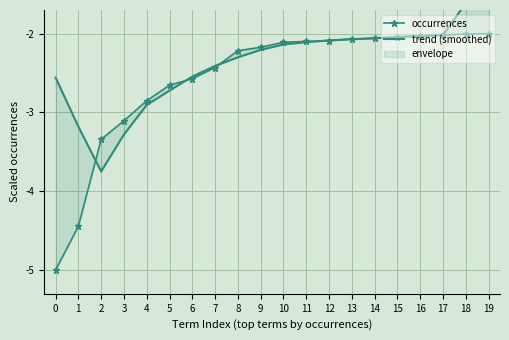

Reading left to right, transcribe all the data shown in this chart.

occurrences: -5.0	-4.4	-3.3	-3.1	-2.9	-2.7	-2.6	-2.4	-2.2	-2.2	-2.1	-2.1	-2.1	-2.1	-2.1	-2.0	-2.0	-2.0	-2.0	-2.0
trend (smoothed): -2.6	-3.2	-3.7	-3.3	-2.9	-2.7	-2.5	-2.4	-2.3	-2.2	-2.1	-2.1	-2.1	-2.1	-2.1	-2.0	-2.0	-2.0	-1.6	-1.2